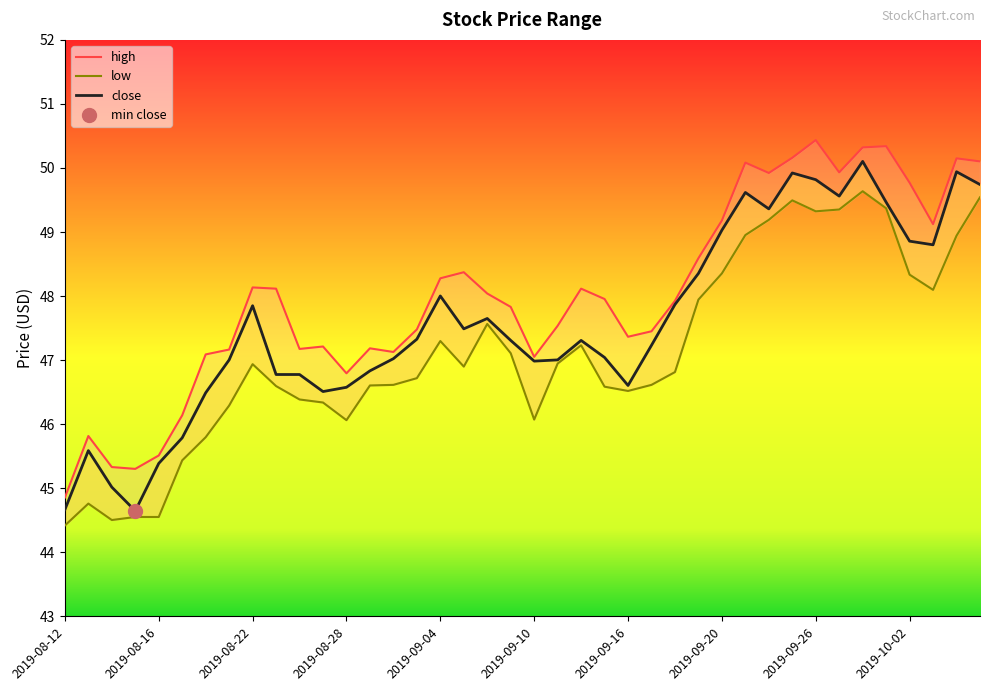

Between 2019-09-04 and 27, which series saw the biggest shift?

low